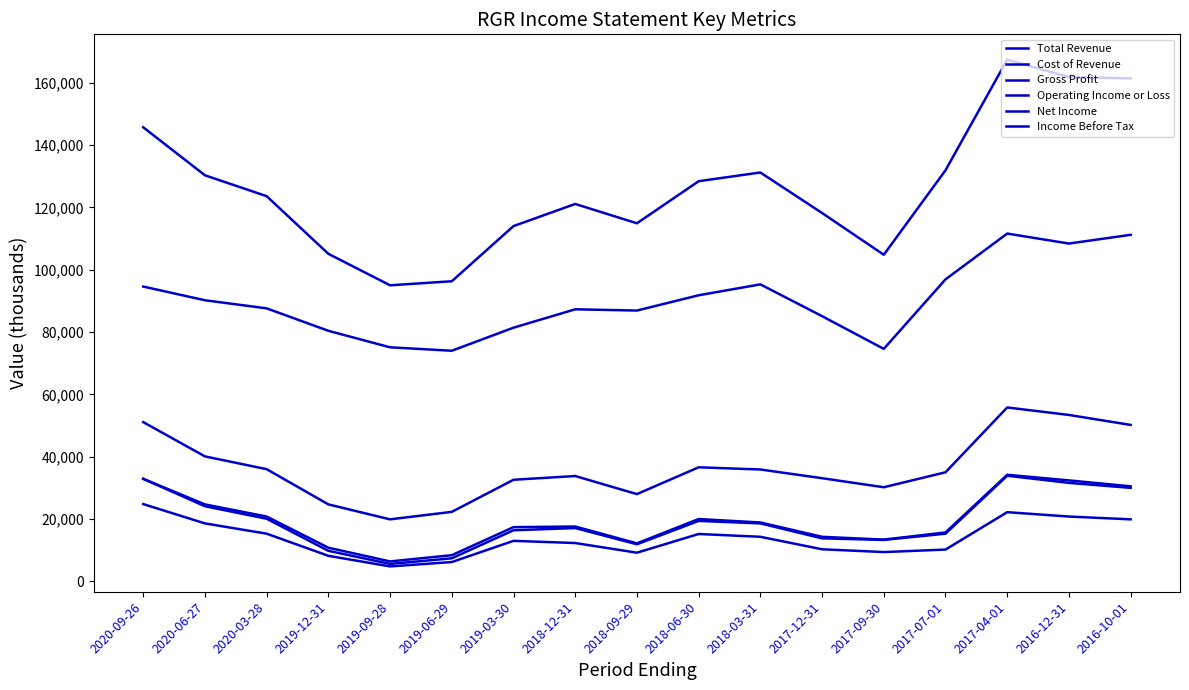

How many lines are shown in the chart?

6